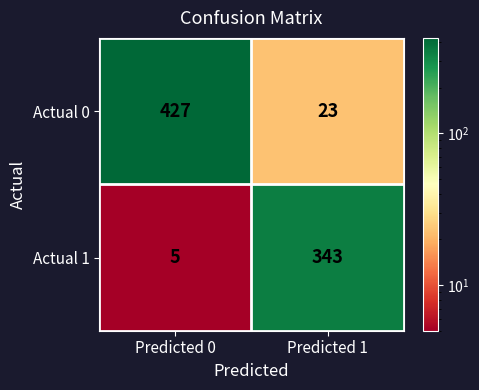

At Predicted 1, list the series in order from smallest to largest.

Actual 0, Actual 1